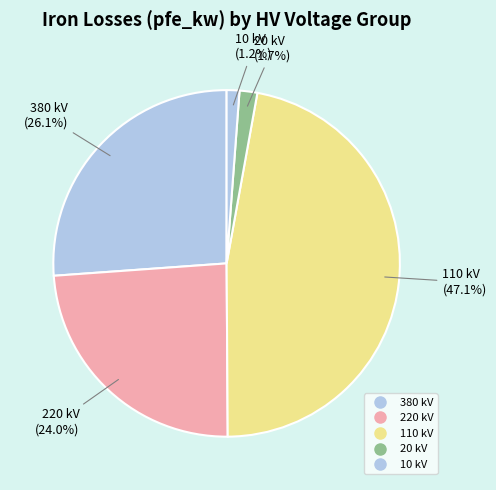

How many segments does this pie chart have?

5